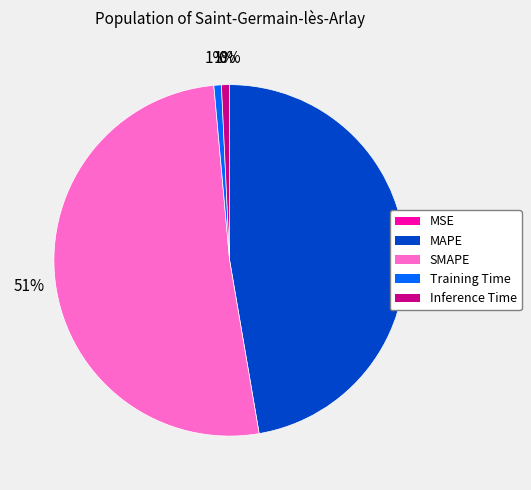

To the nearest percent, what is the average slice percentage?

20%